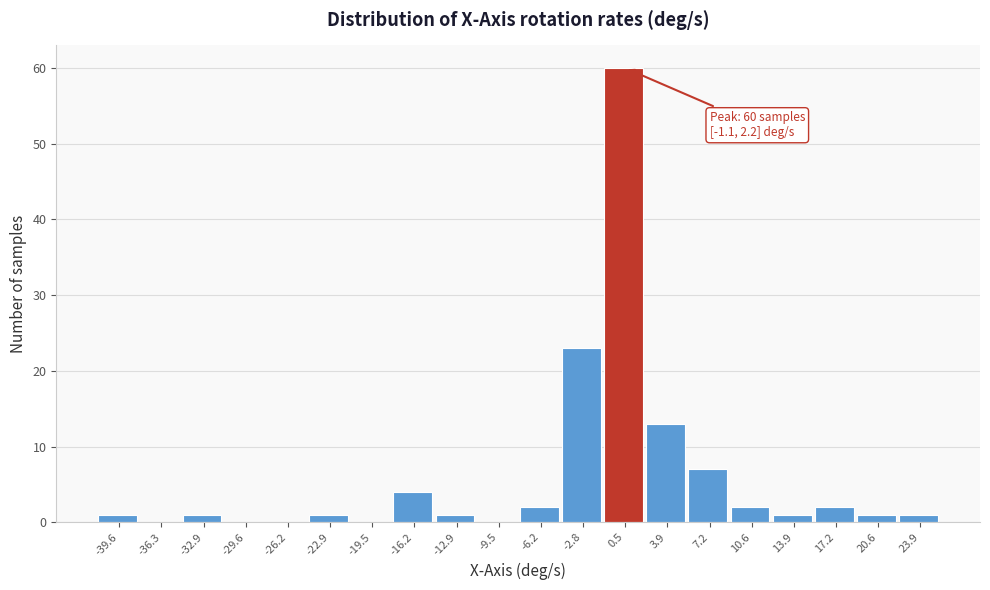

Which range on the x-axis has the tallest bar?

-1.0 to 2.0